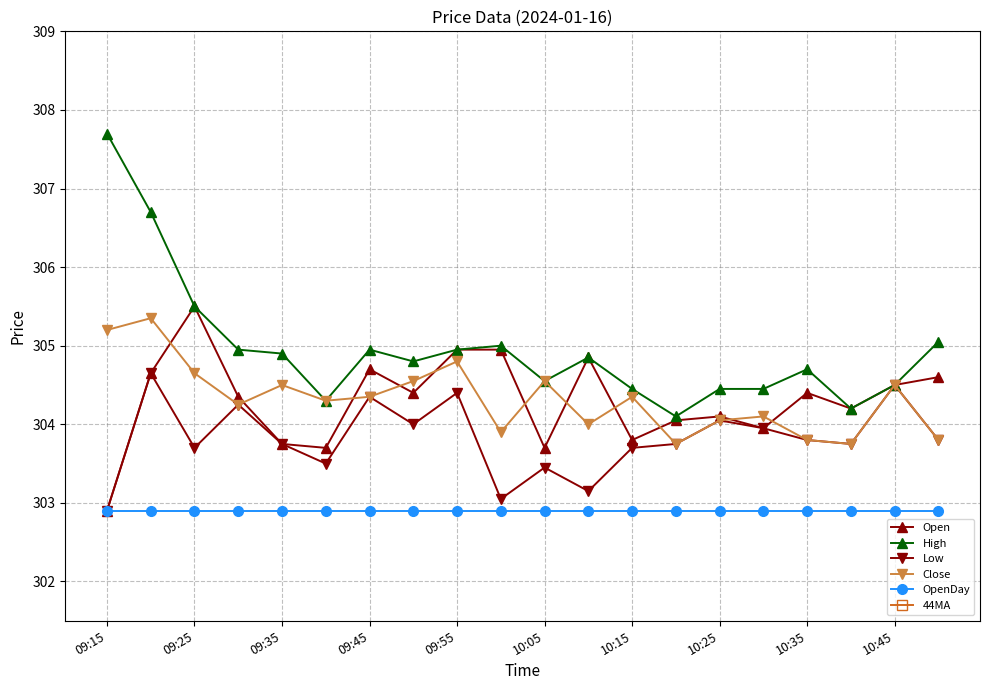

The Close series shows 305.2 at 09:15. True or false?

True